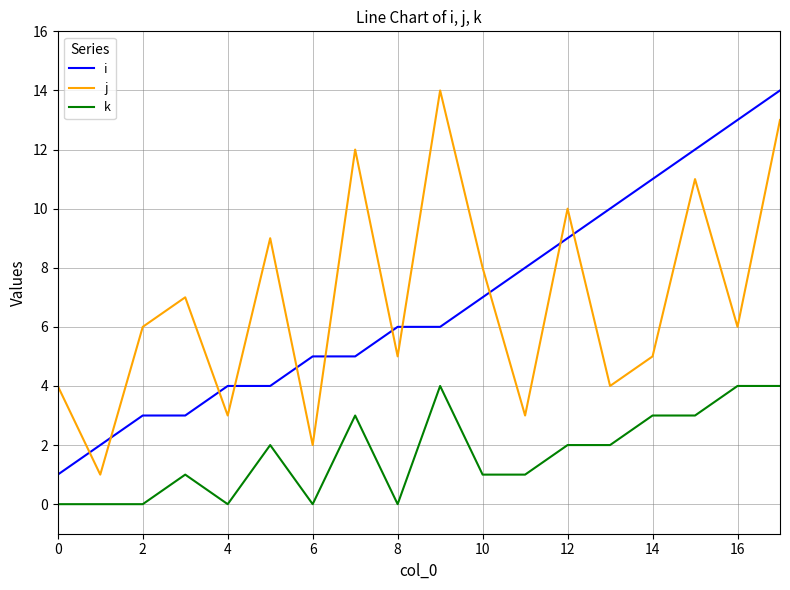

What is the difference between the maximum and minimum values in the j series?

13